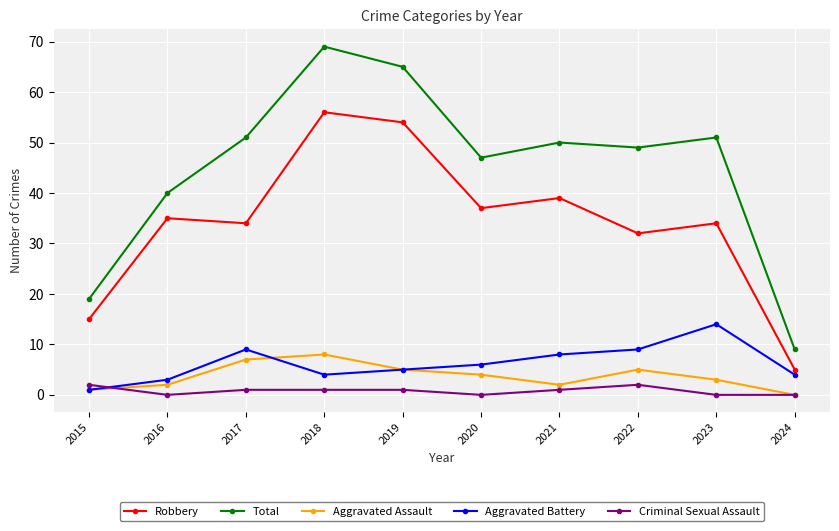

What is the difference between the maximum and minimum values in the Criminal Sexual Assault series?

2